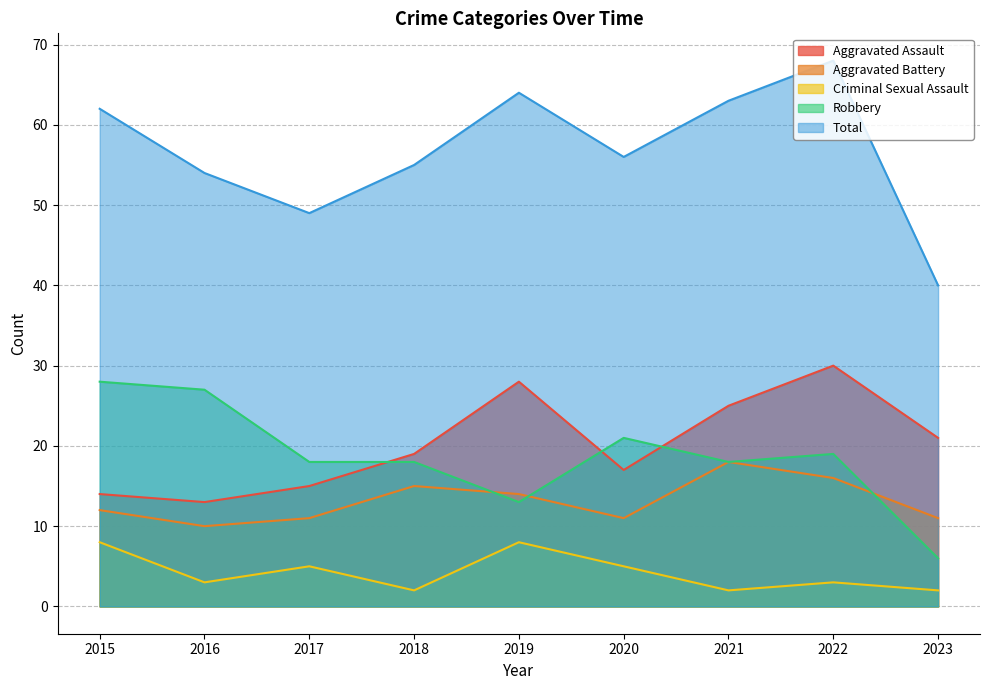

What is the difference between the Aggravated Assault values at 2022 and 2016?

17